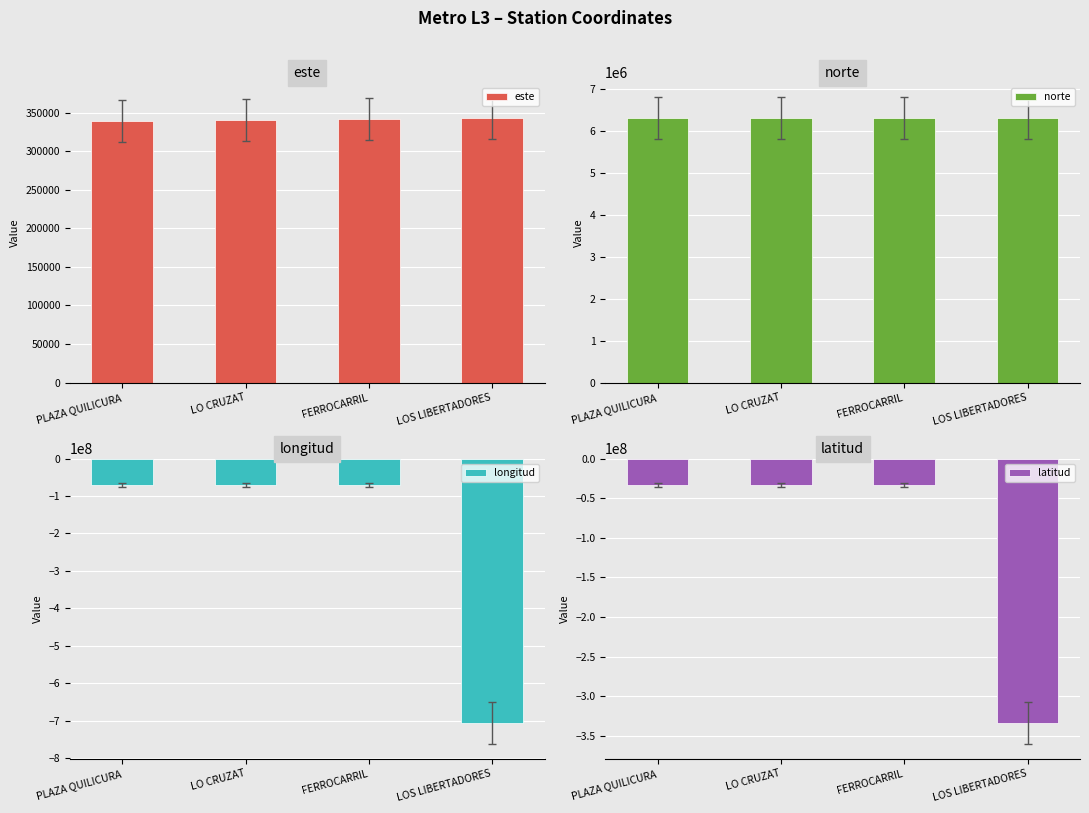

What is the maximum value for latitud?

-33364983